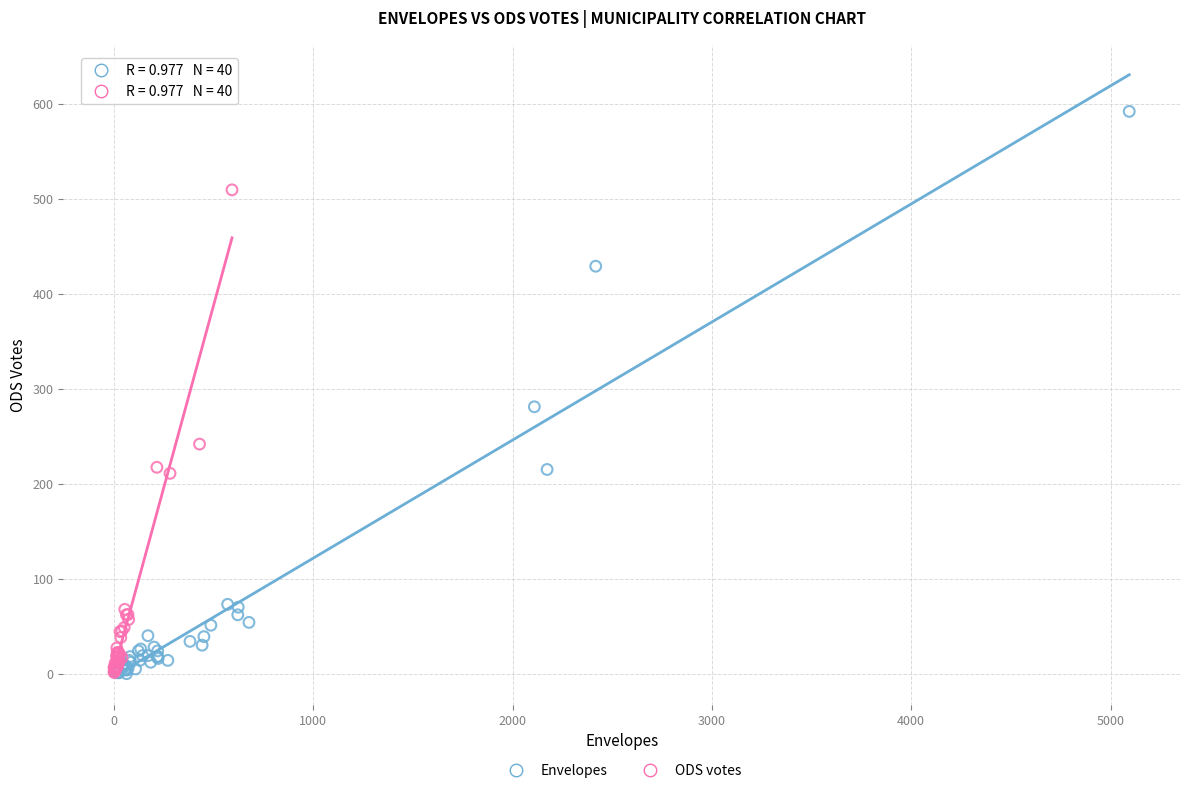

Which series reaches the maximum Y coordinate?

Envelopes